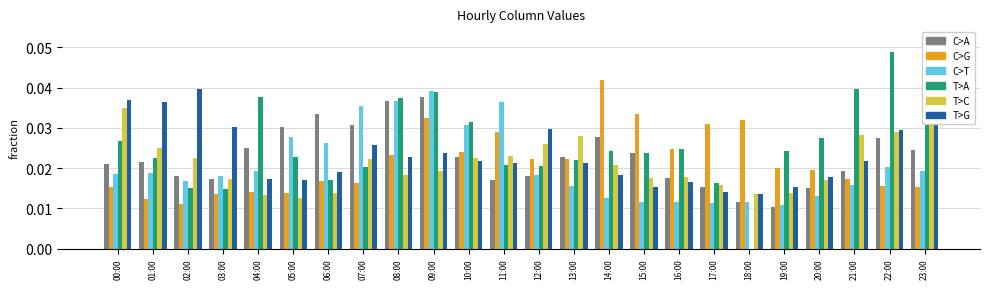

Between 08:00 and 02:00, which is larger?

08:00